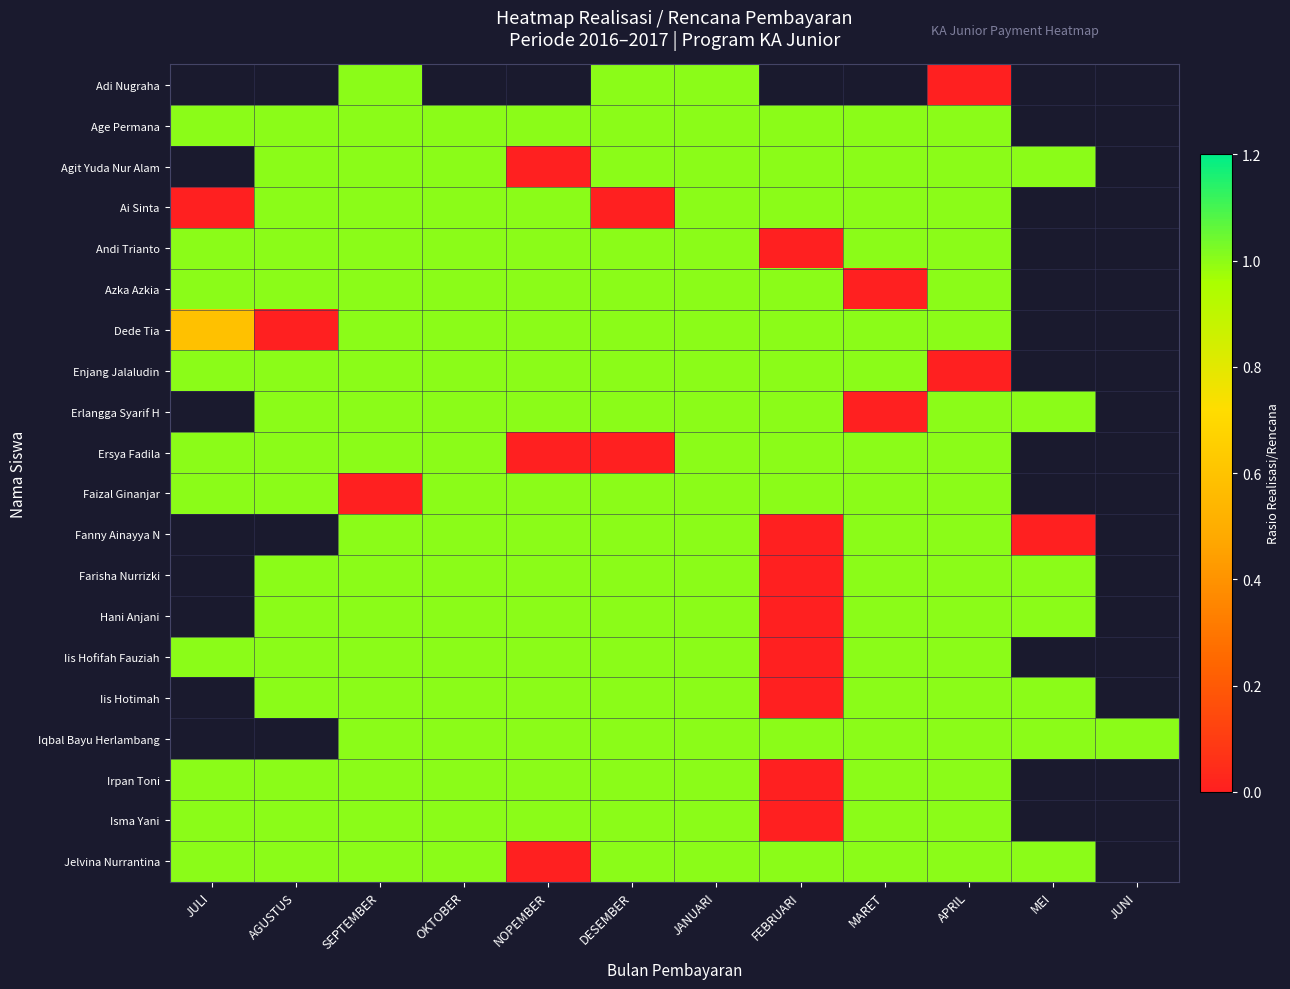

List the series in order of their peak value, lowest first.

Adi Nugraha, Age Permana, Agit Yuda Nur Alam, Ai Sinta, Andi Trianto, Azka Azkia, Dede Tia, Enjang Jalaludin, Erlangga Syarif H, Ersya Fadila, Faizal Ginanjar, Fanny Ainayya N, Farisha Nurrizki, Hani Anjani, Iis Hofifah Fauziah, Iis Hotimah, Iqbal Bayu Herlambang, Irpan Toni, Isma Yani, Jelvina Nurrantina